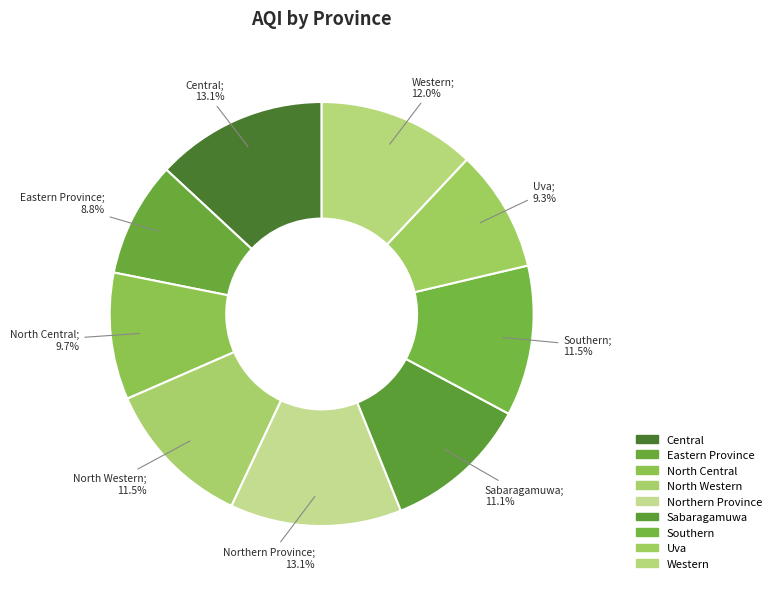

Count the number of slices in the pie.

9